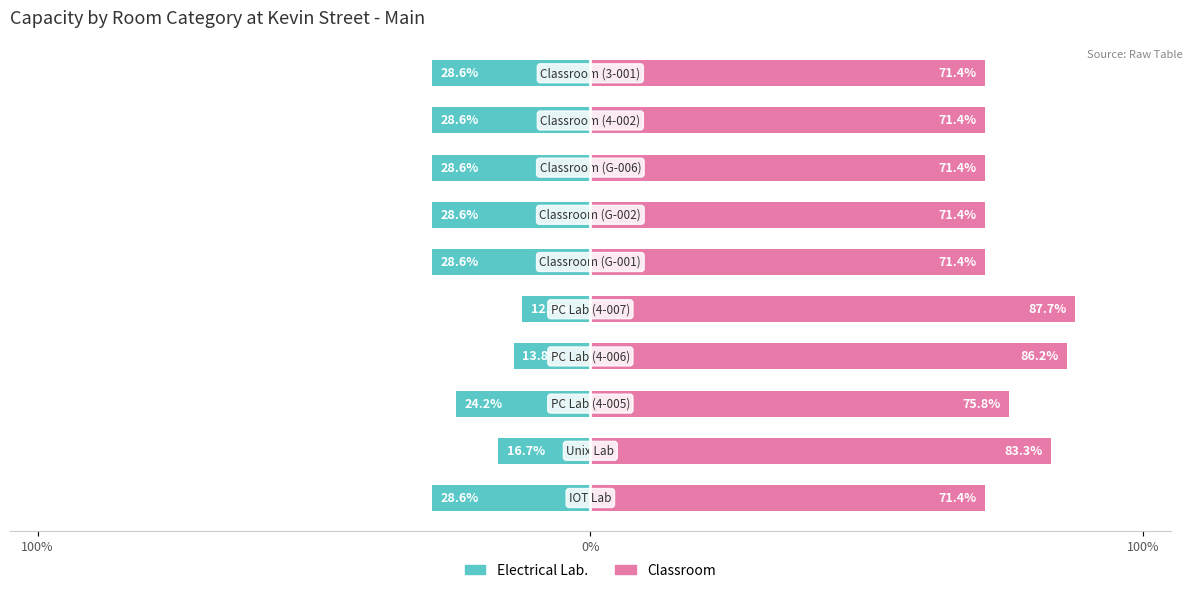

At how many categories does at least one series exceed -18?

10